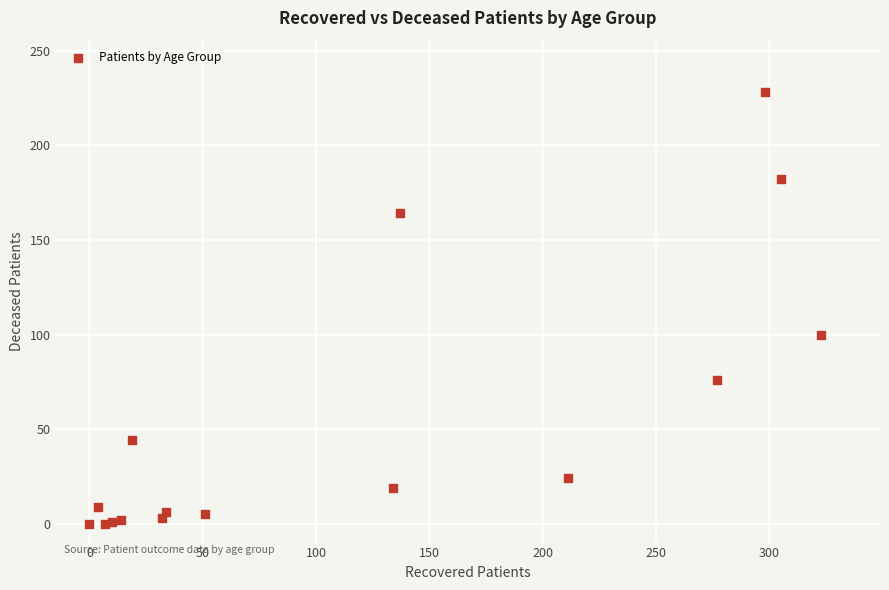

What Y value in the scatter plot is closest to 114?

100